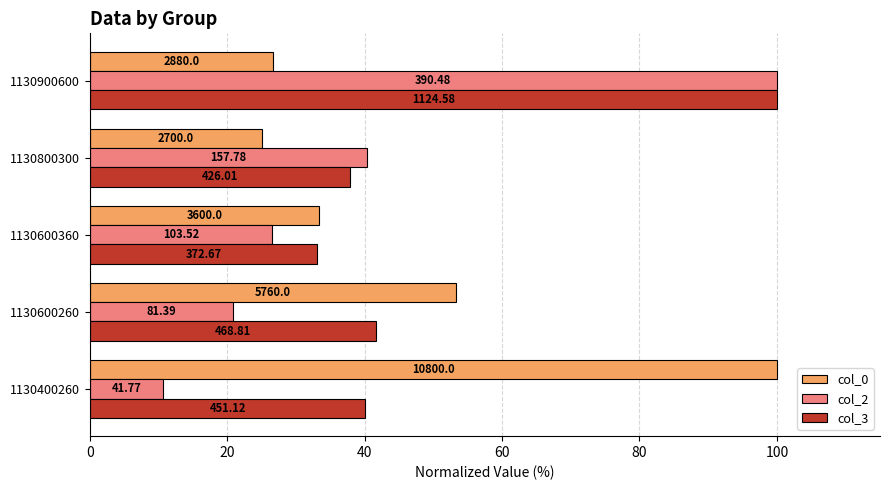

What are all the series names shown in the legend?

col_0, col_2, col_3